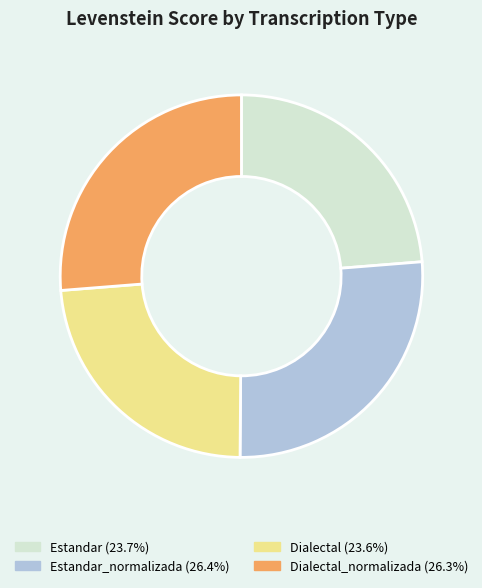

Does any single category account for the majority?

No